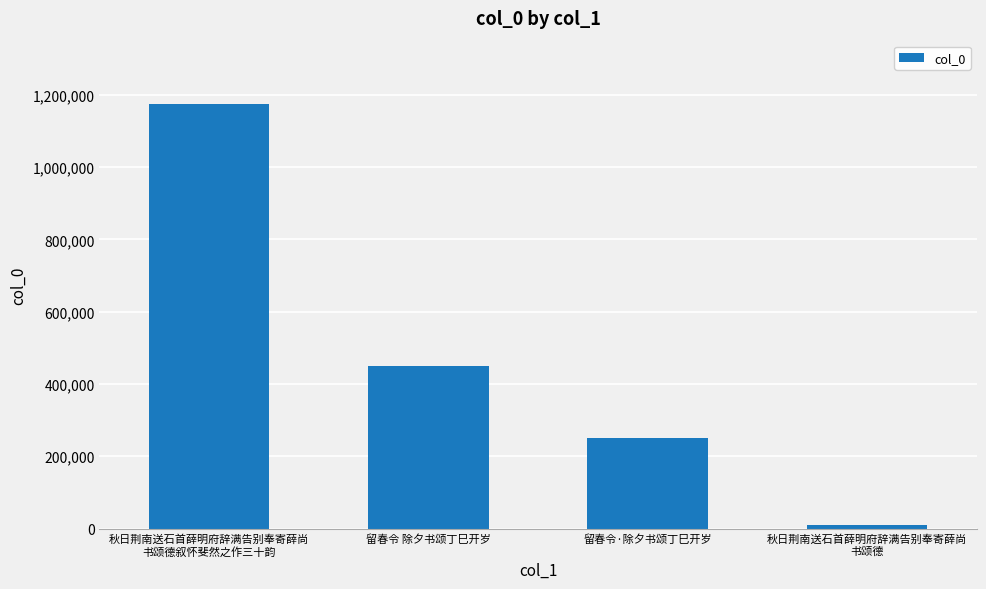

Rank the categories by value from highest to lowest.

秋日荆南送石首薛明府辞满告别奉寄薛尚
书颂德叙怀斐然之作三十韵, 留春令 除夕书颂丁巳开岁, 留春令·除夕书颂丁巳开岁, 秋日荆南送石首薛明府辞满告别奉寄薛尚
书颂德